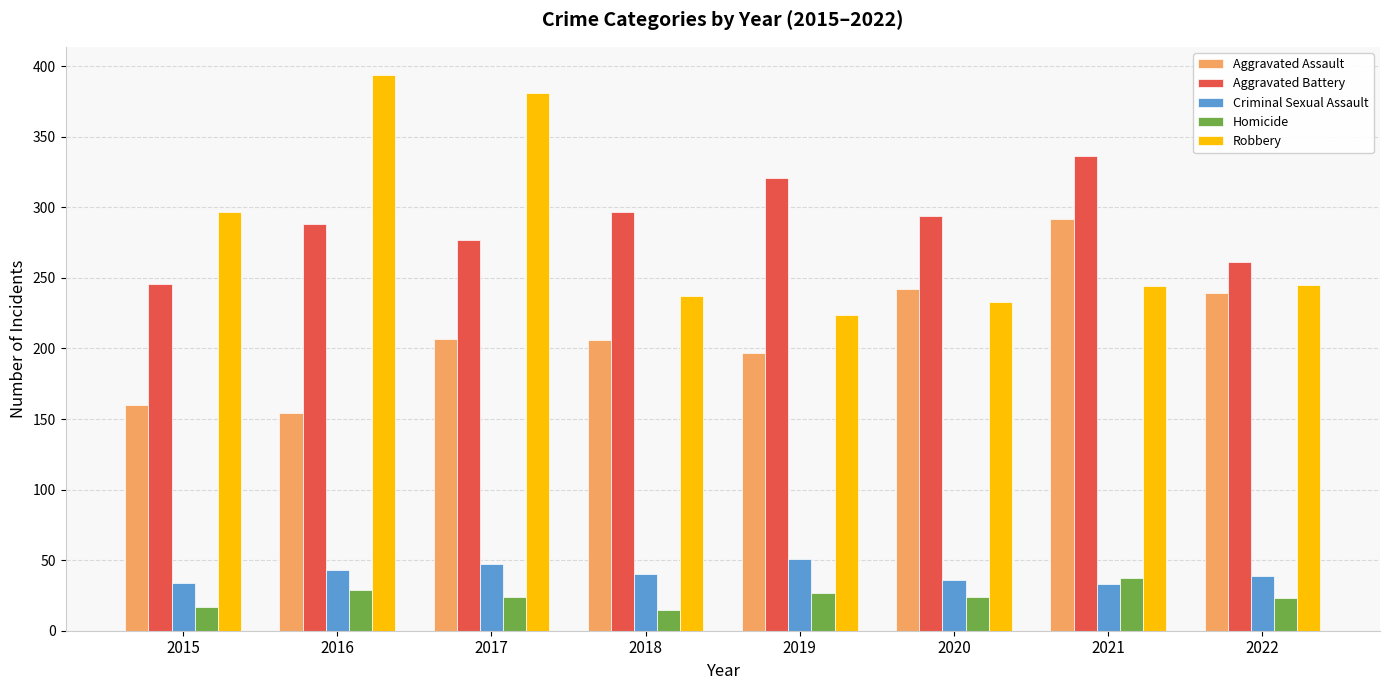

Rank the series at 2019 from highest to lowest value.

Aggravated Battery, Robbery, Aggravated Assault, Criminal Sexual Assault, Homicide